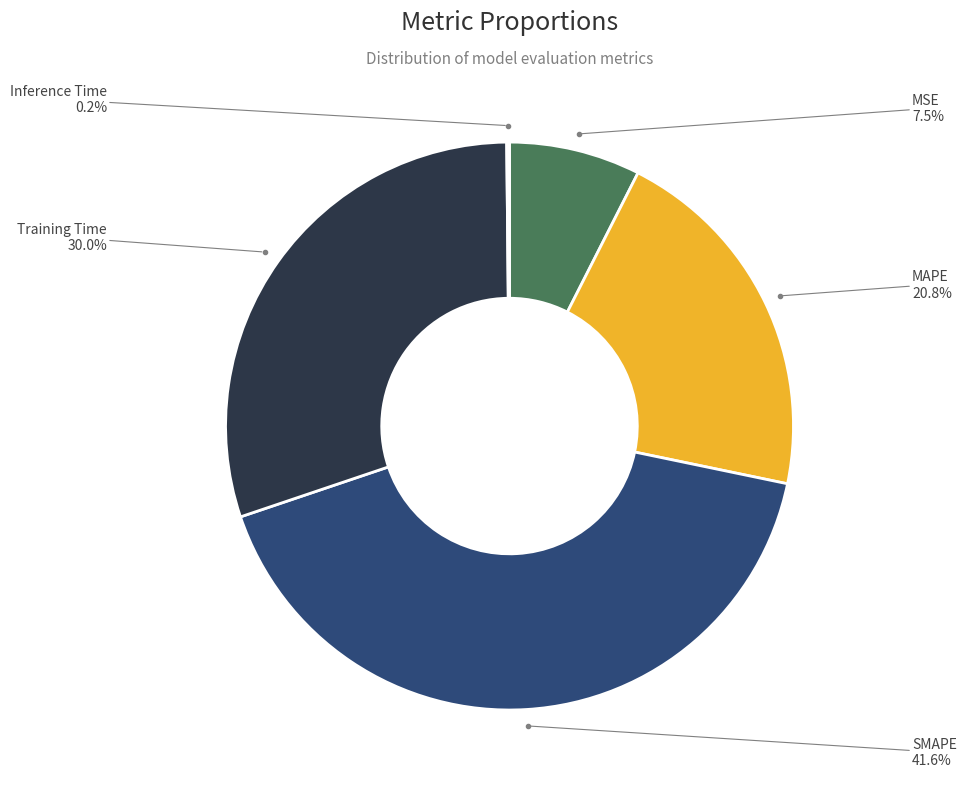

Is there a majority slice in this chart?

No